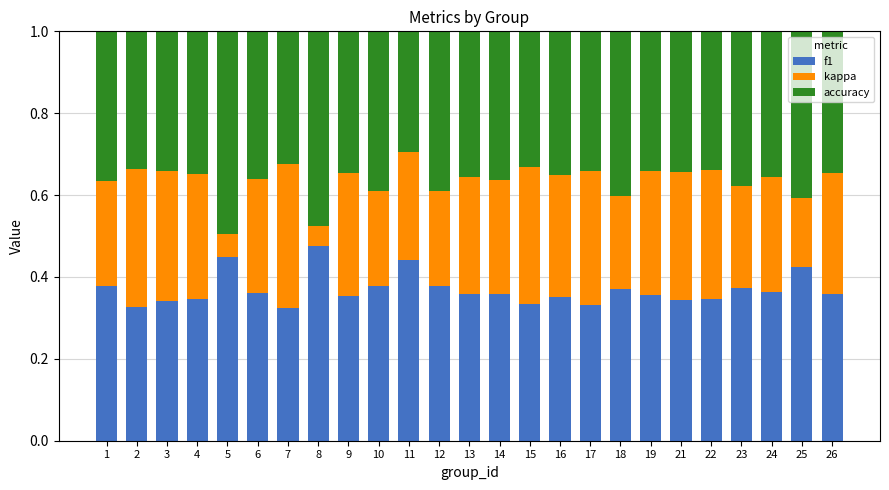

The value of f1 at 1 is 0.2. True or false?

False